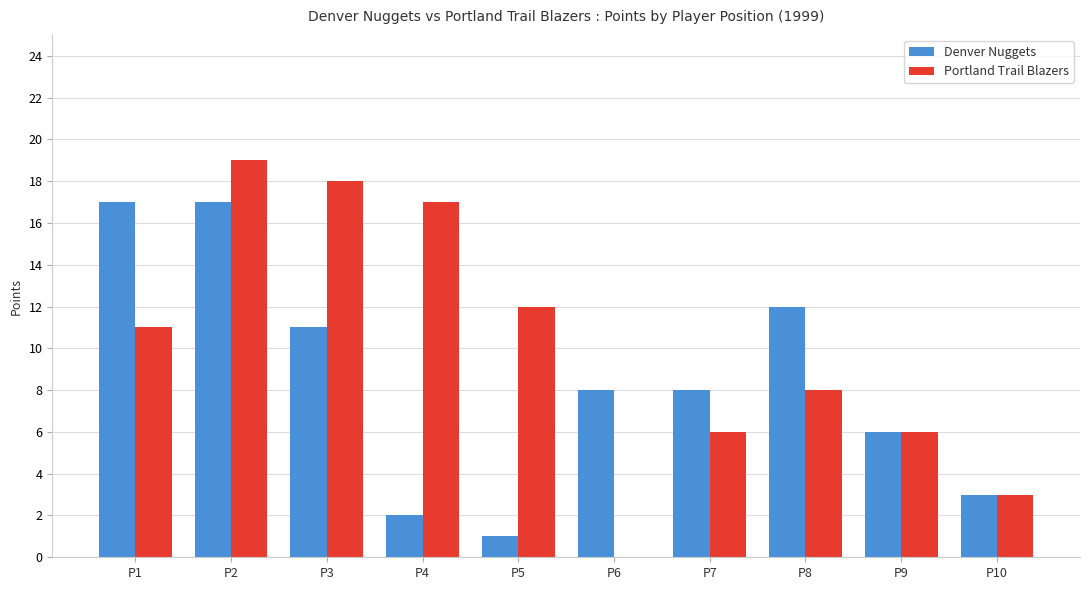

The Portland Trail Blazers series shows 8 at P8. True or false?

True